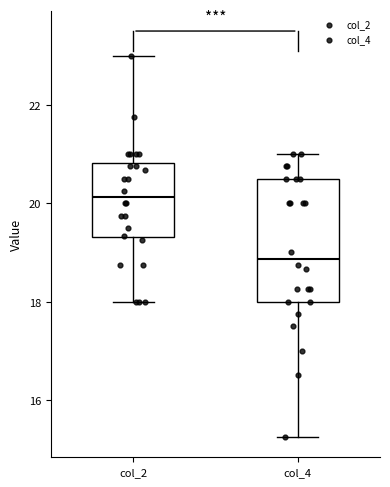

Where does the lower whisker of the box for col_2 end on the y-axis? The values are not printed on the chart, so give them approximately, as read against the axis.

18.0